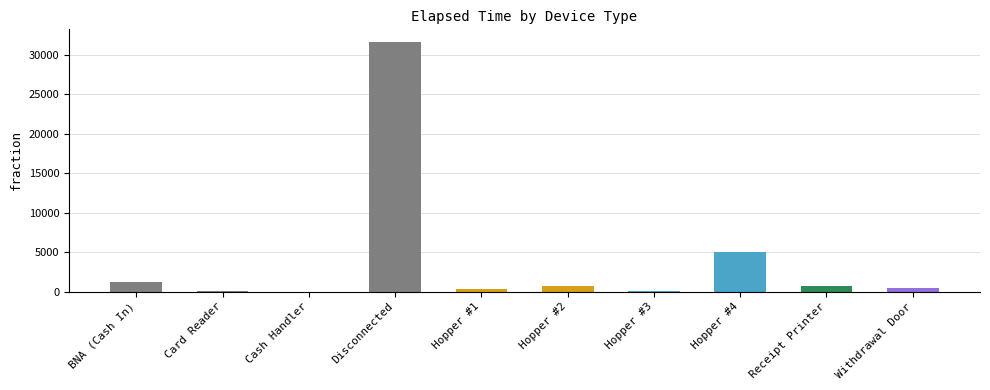

True or false: the data shows -18281 at Cash Handler.

False